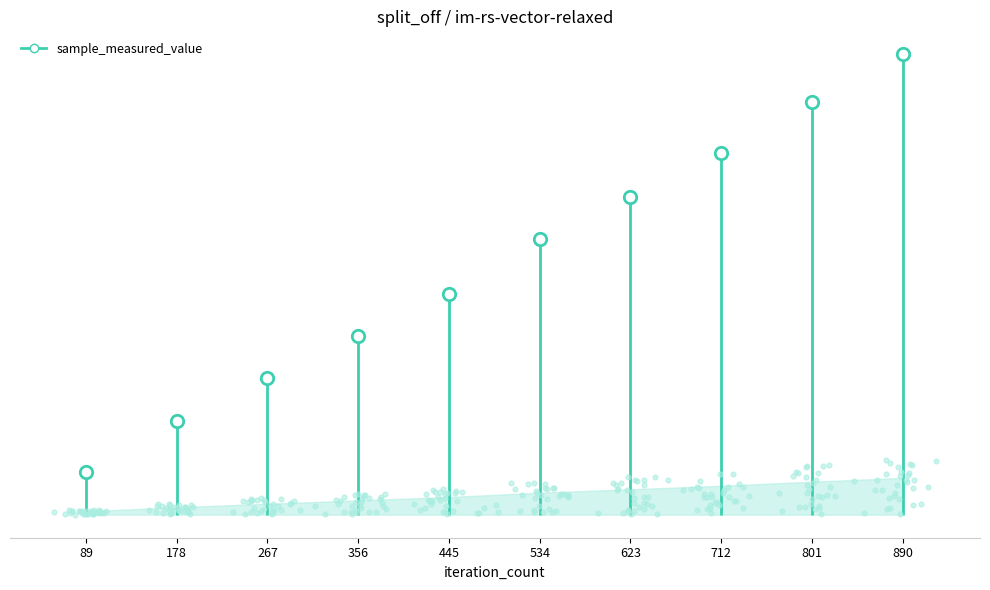

What is the ratio of the value at 445 to the value at 890?

0.5